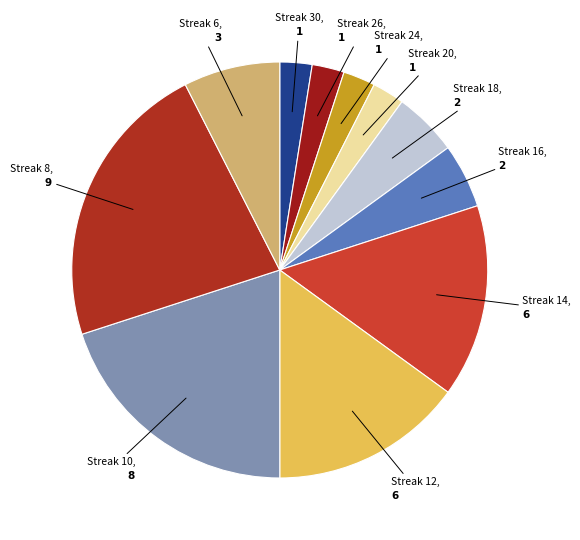

The Streak 20 slice represents 12% of the pie. True or false?

False